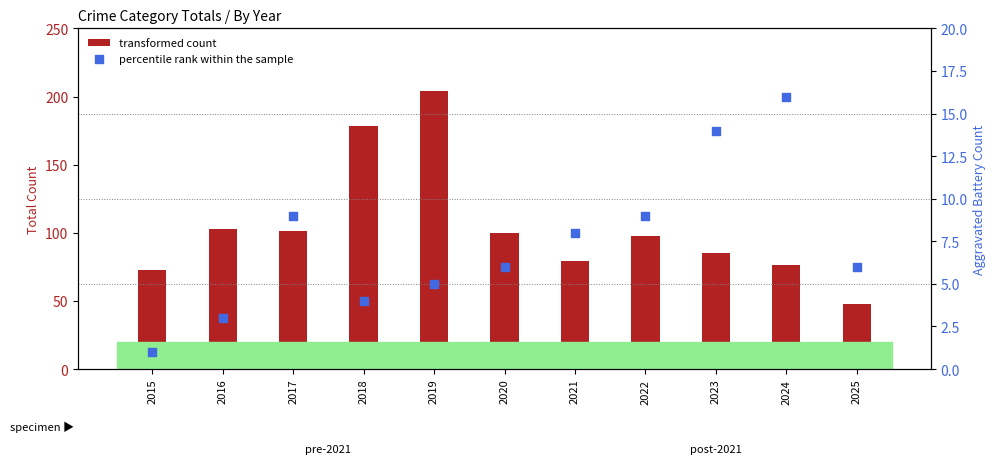

Which series has the largest Y range (max minus min)?

transformed count